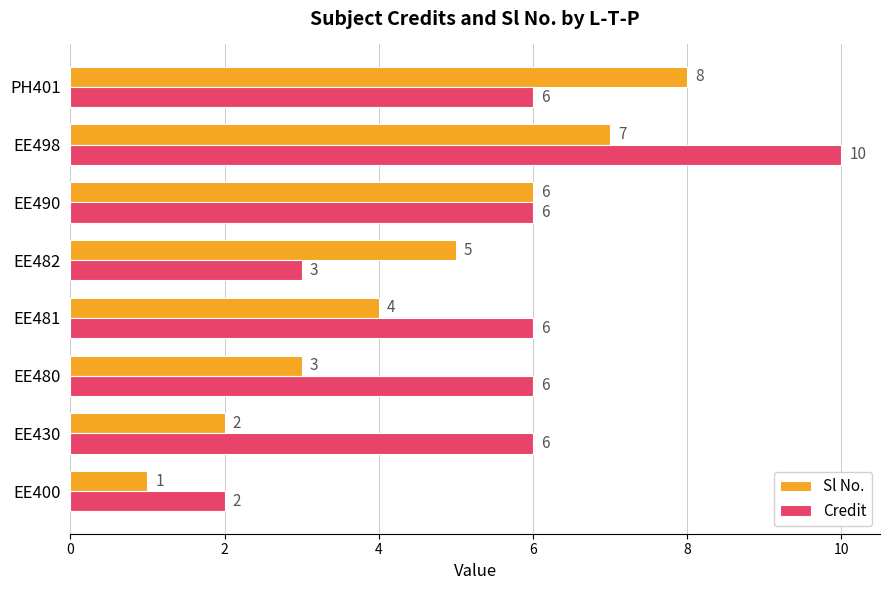

Rank the series by their maximum value, from highest to lowest.

Credit, Sl No.